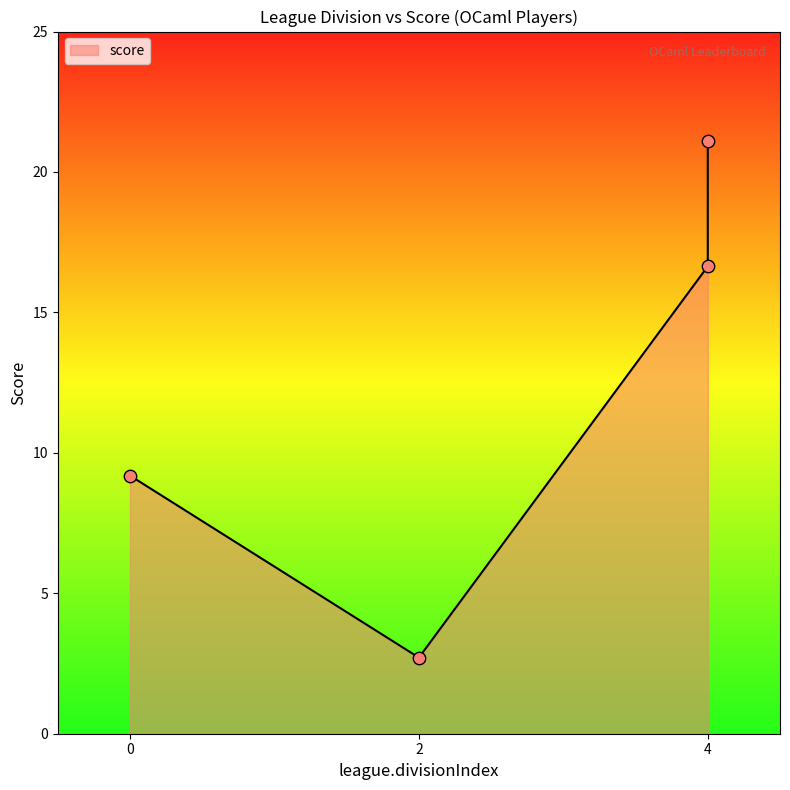

Which has a higher value, 4 or 2?

4